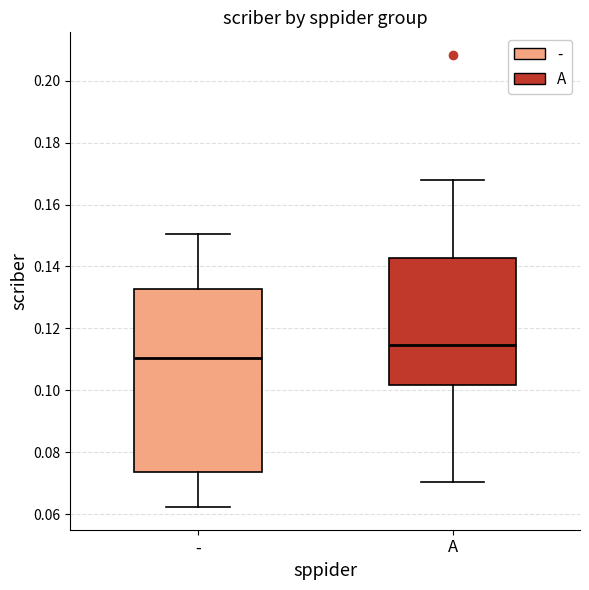

Which box is the tallest, from its lower edge to its upper edge?

-